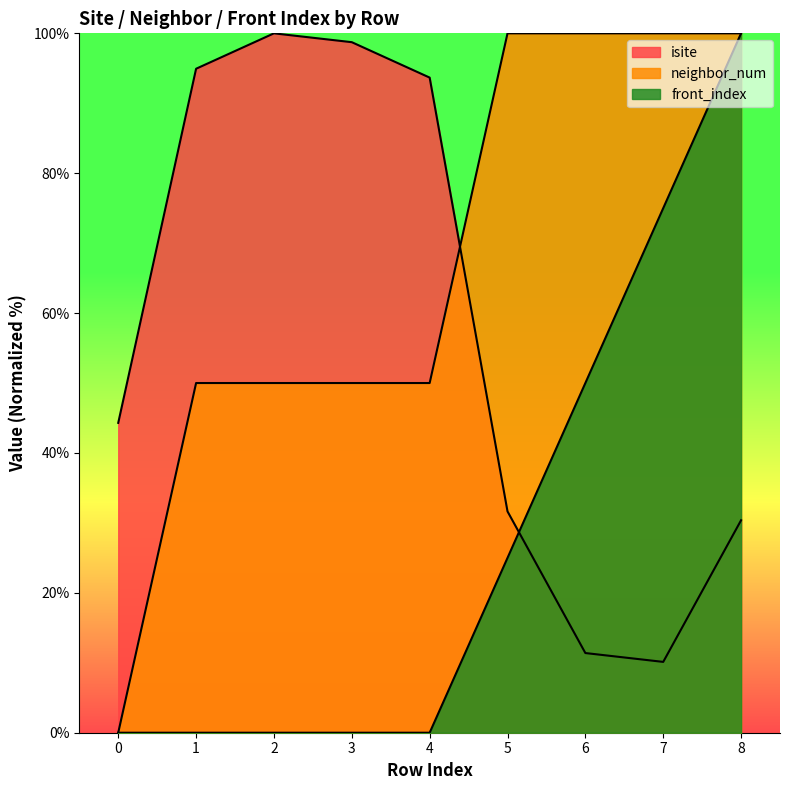

At 6, list the series in order from largest to smallest.

neighbor_num, front_index, isite